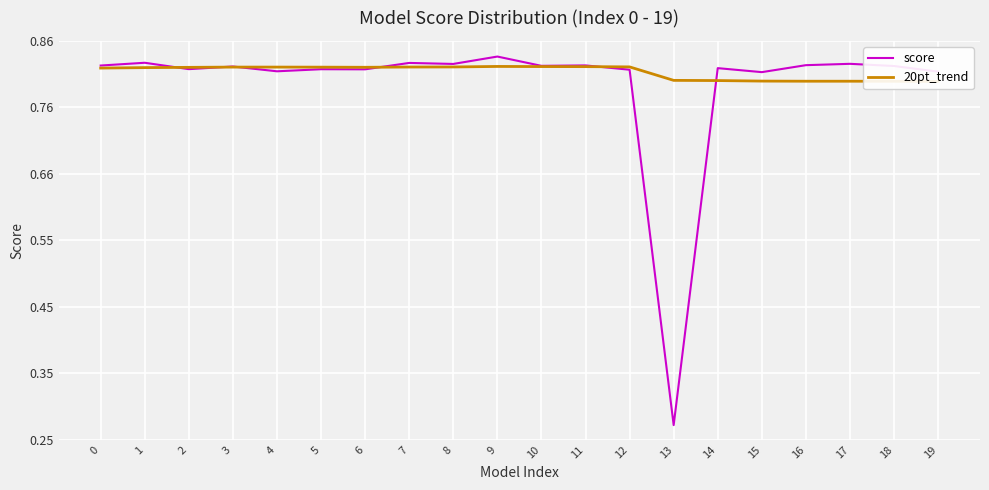

The score series shows 0.5 at 1. True or false?

False